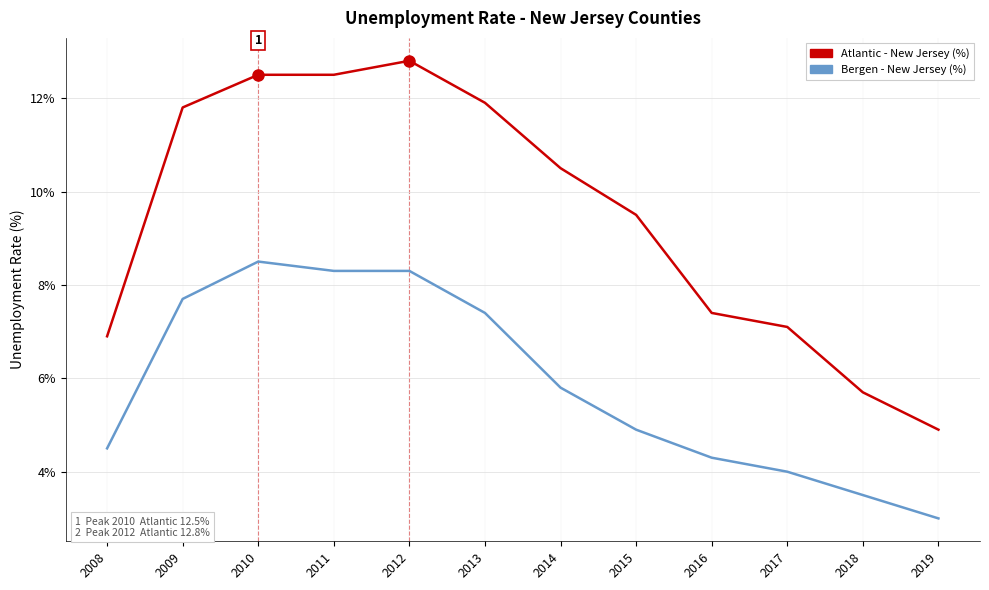

What is the greatest value displayed?

12.8